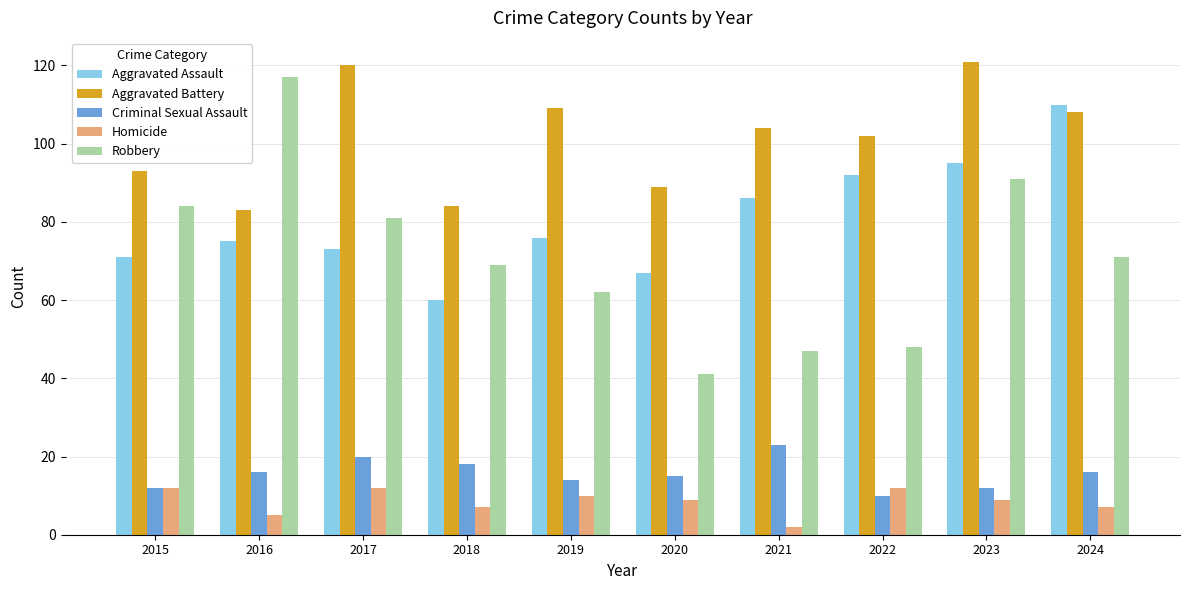

Is it true that Robbery equals 48 at 2022?

True